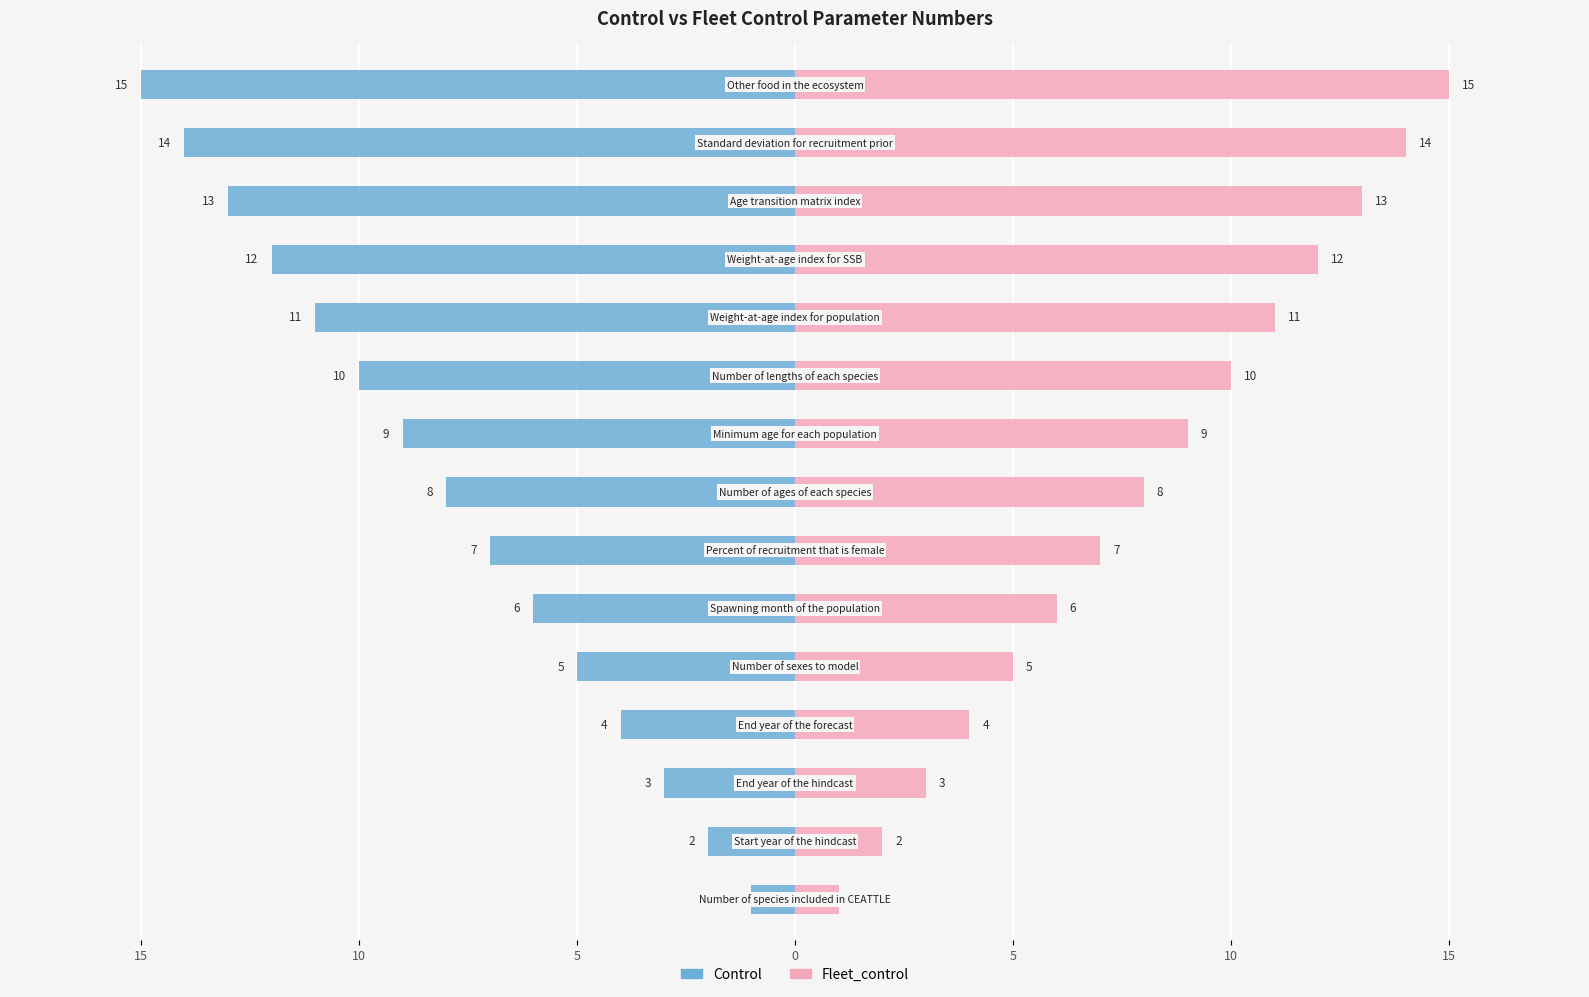

Is it true that Control equals -15 at 8?

False